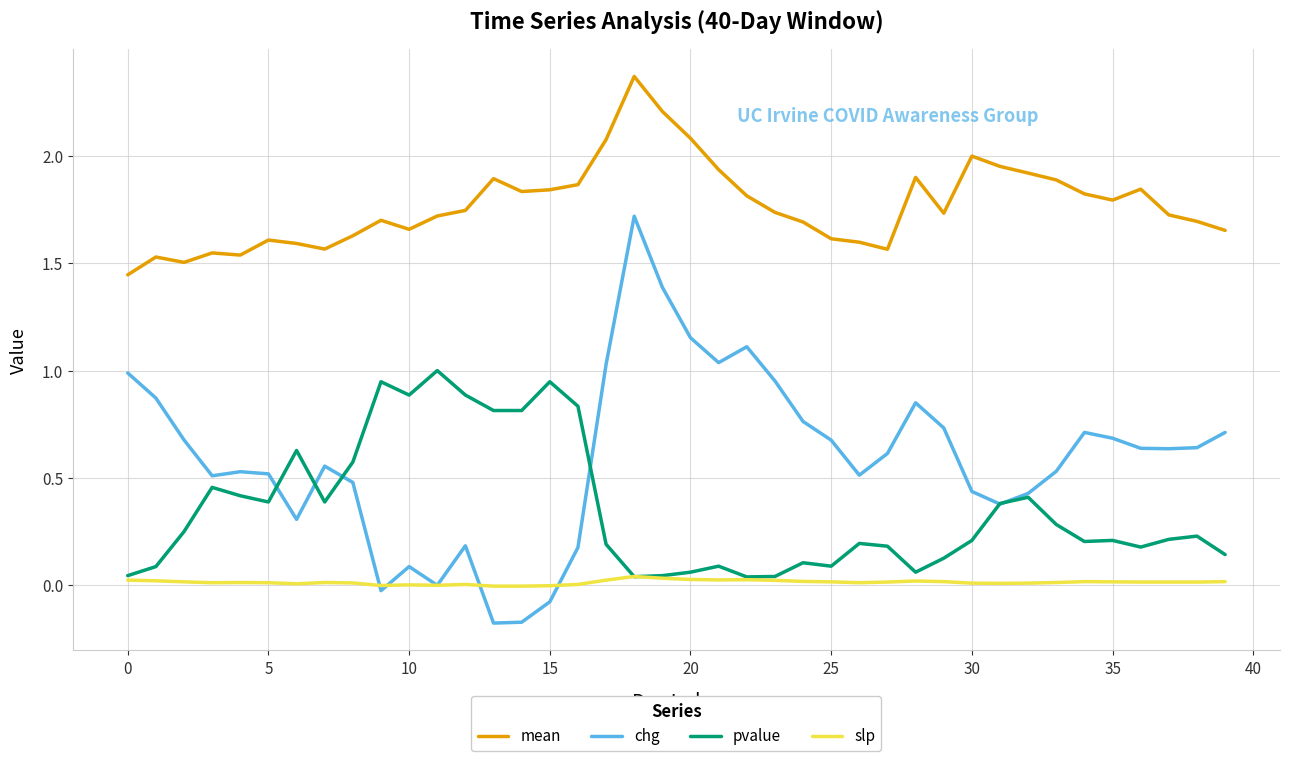

Which series has the widest spread of values?

chg